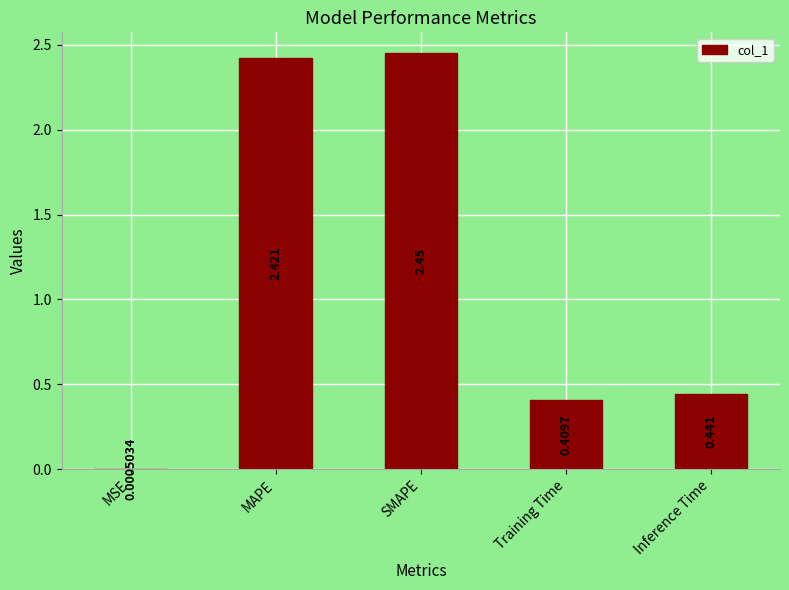

At which label is the value closest to 1?

Inference Time